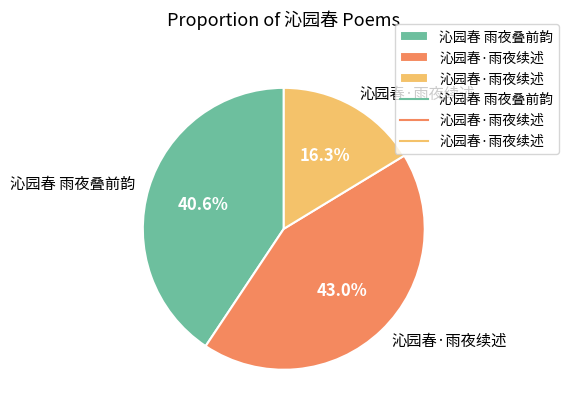

Is there any slice that represents more than half of the pie?

No